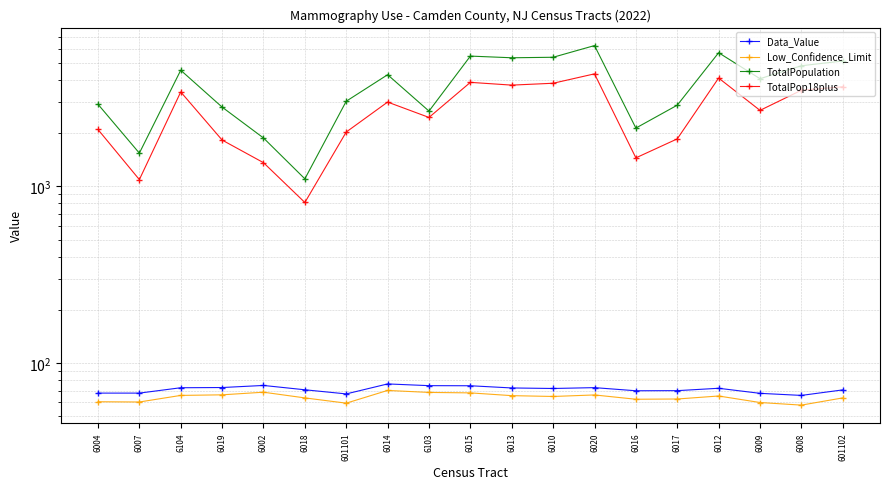

List the series in order of their peak value, lowest first.

Low_Confidence_Limit, Data_Value, TotalPop18plus, TotalPopulation